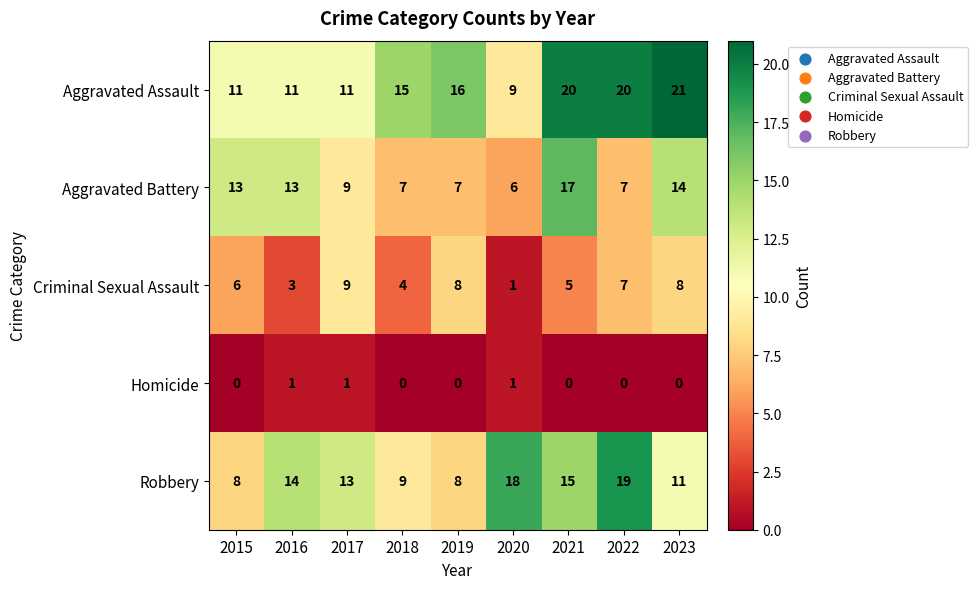

Which label corresponds to the largest value in the chart?

2023